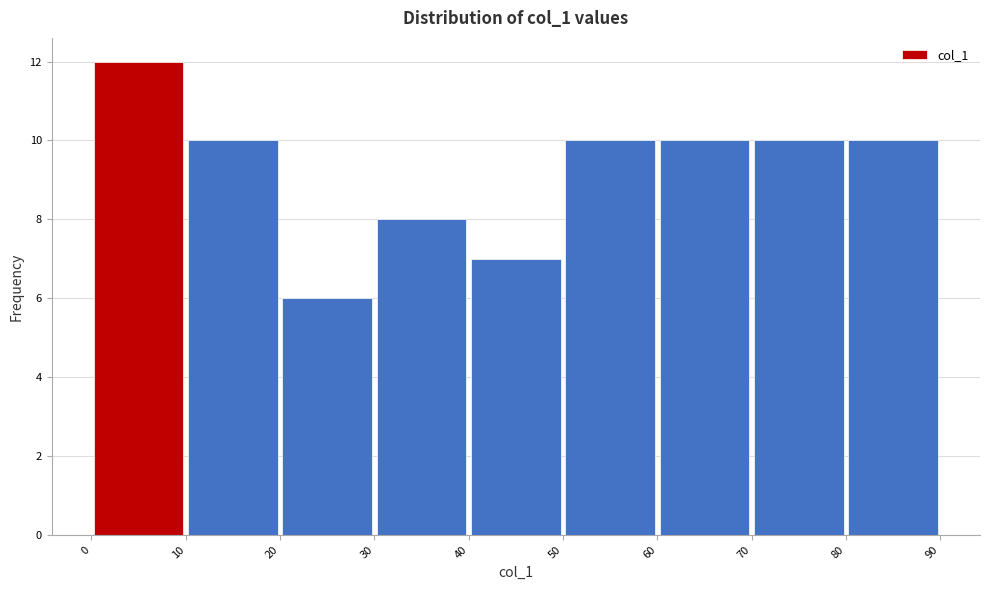

Over which range of the x-axis is the bar tallest?

0 to 10